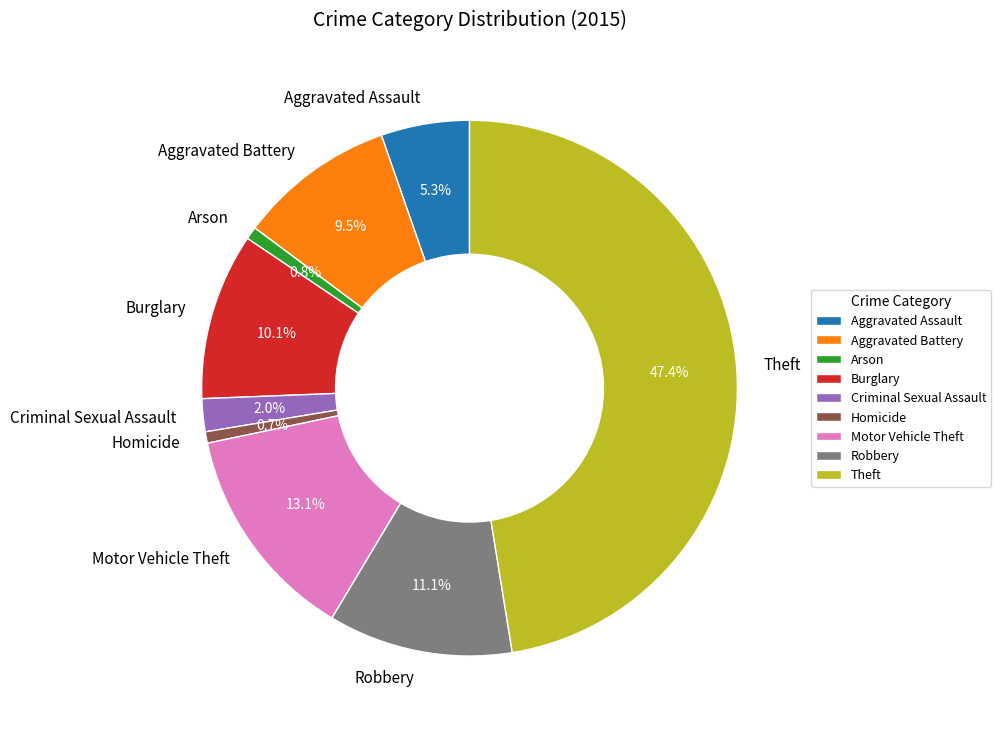

The Theft slice represents 35% of the pie. True or false?

False